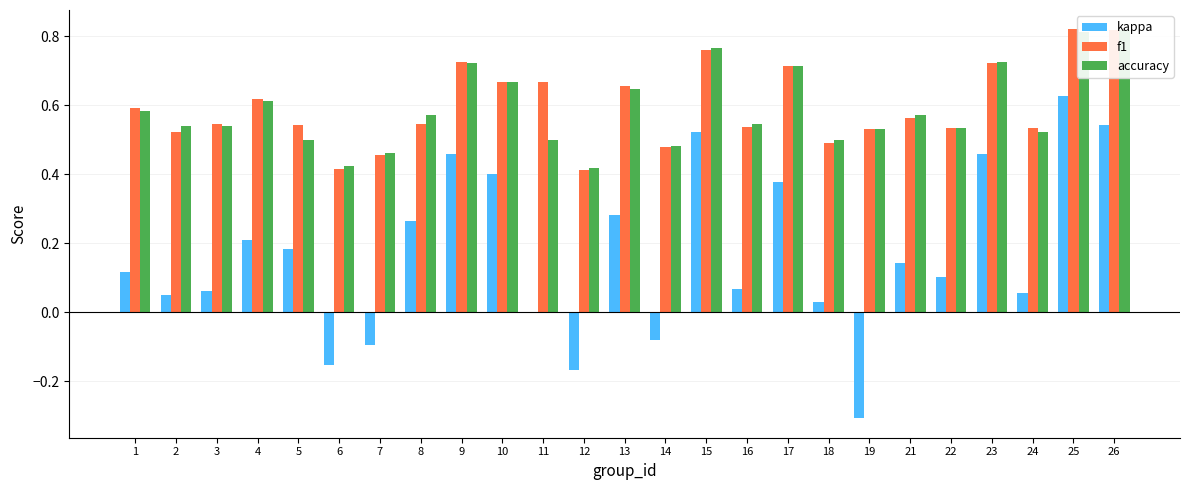

Reading left to right, extract all data points from this chart.

kappa: 0.1	0.0	0.1	0.2	0.2	-0.2	-0.1	0.3	0.5	0.4	0.0	-0.2	0.3	-0.1	0.5	0.1	0.4	0.0	-0.3	0.1	0.1	0.5	0.1	0.6	0.5
f1: 0.6	0.5	0.5	0.6	0.5	0.4	0.5	0.5	0.7	0.7	0.7	0.4	0.7	0.5	0.8	0.5	0.7	0.5	0.5	0.6	0.5	0.7	0.5	0.8	0.8
accuracy: 0.6	0.5	0.5	0.6	0.5	0.4	0.5	0.6	0.7	0.7	0.5	0.4	0.6	0.5	0.8	0.5	0.7	0.5	0.5	0.6	0.5	0.7	0.5	0.8	0.8